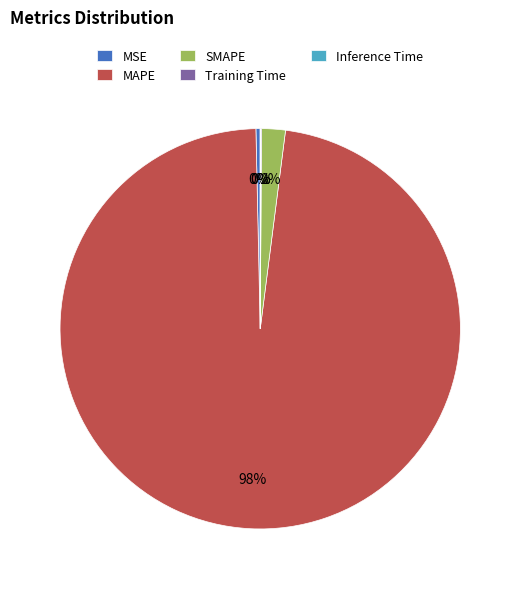

To the nearest percent, what percentage of the pie is SMAPE?

2%